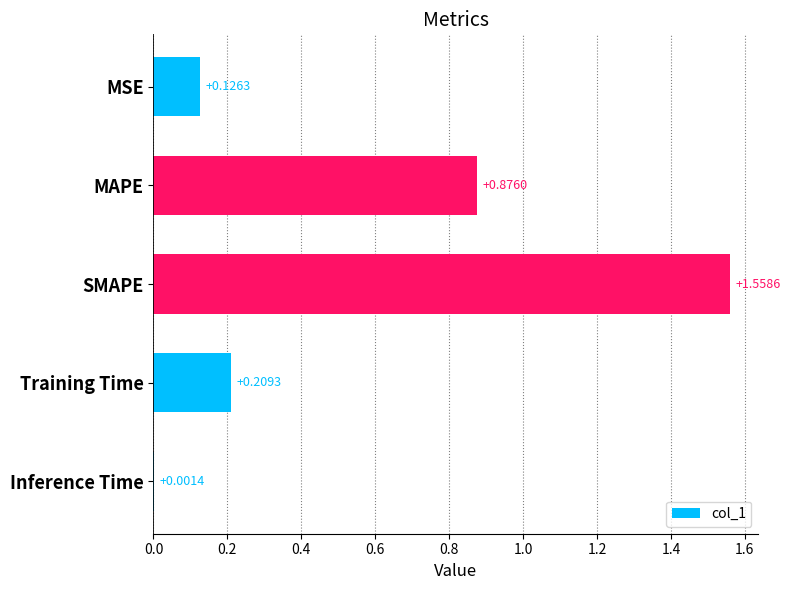

Are the bars grouped side by side (vs. stacked)?

No